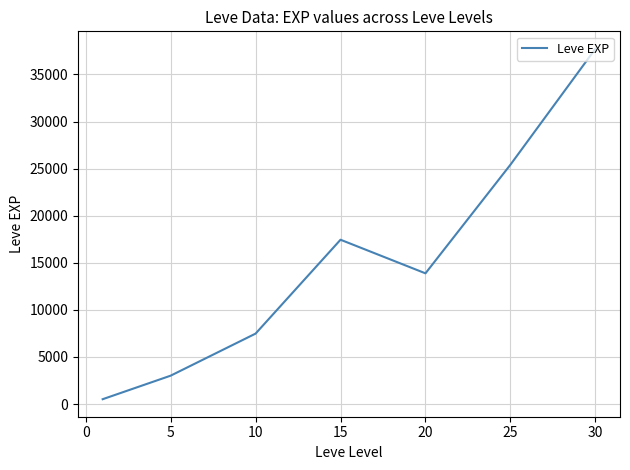

How many values exceed 13876?

4